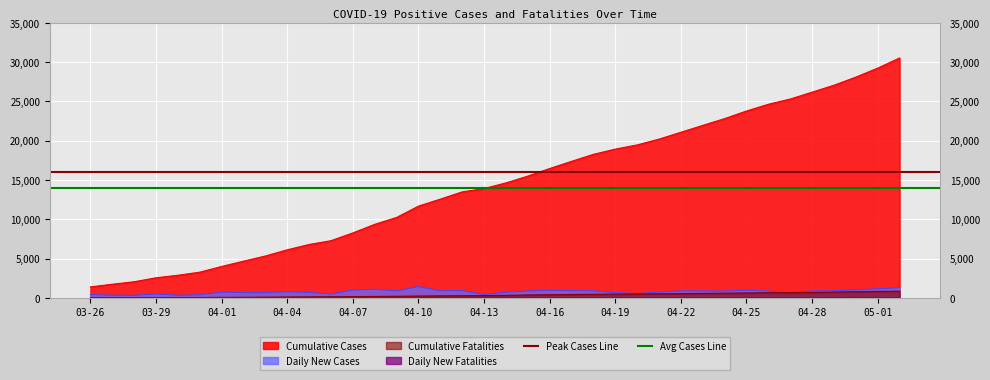

Is the value of Avg Cases Line at 03-26 greater than the value of Peak Cases Line at 03-26?

No